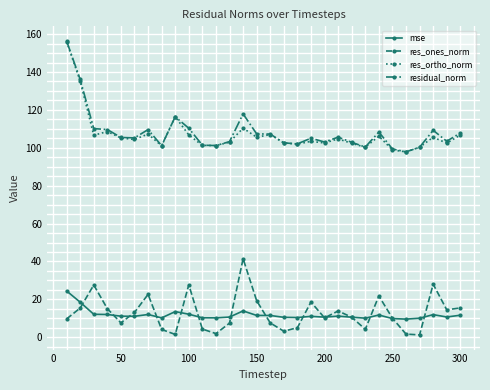

What is the difference between the maximum and minimum values in the res_ortho_norm series?

58.2